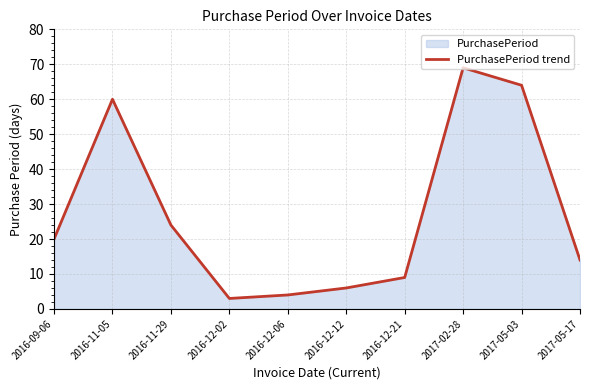

What is the smallest value displayed?

3